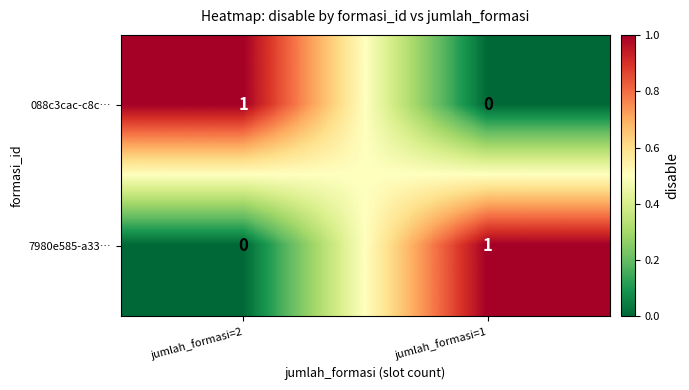

Which category has the highest value in the 7980e585-a33… series?

jumlah_formasi=1